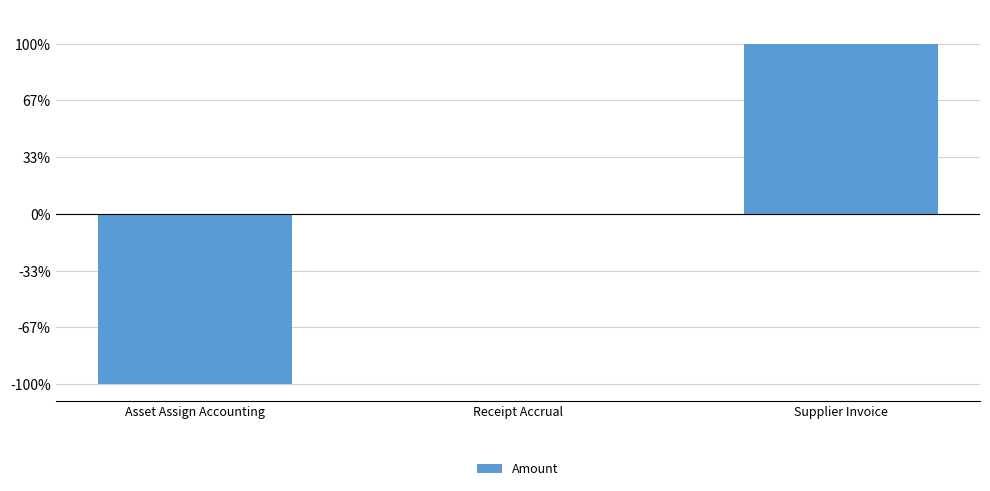

What is the difference between the second highest and minimum values?

2900.7